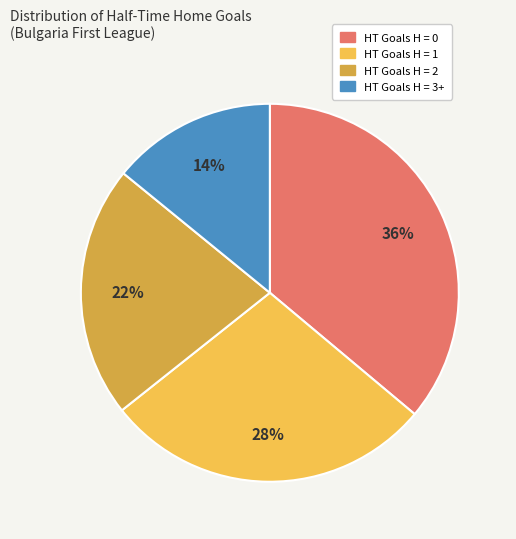

What percentage is the HT Goals H = 3+ slice, to the nearest percent?

14%